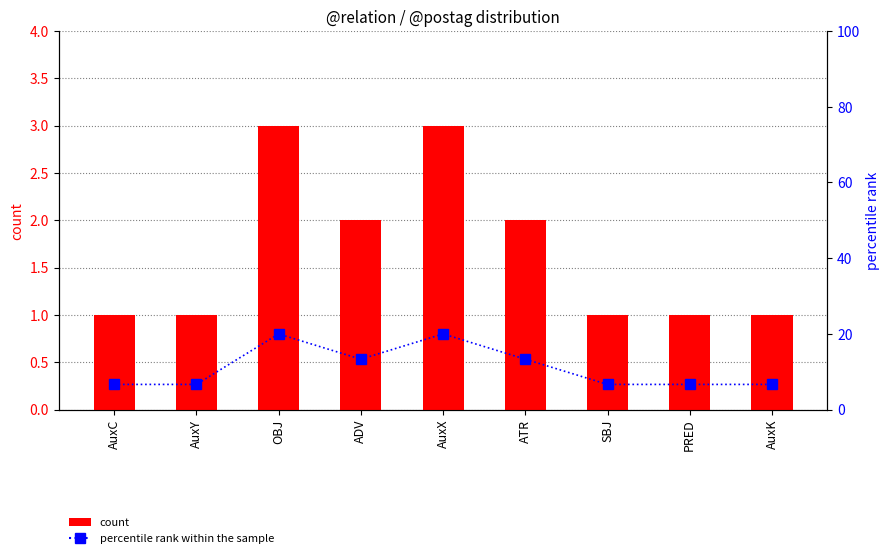

What is the label of the 5th bar from the right?

AuxX